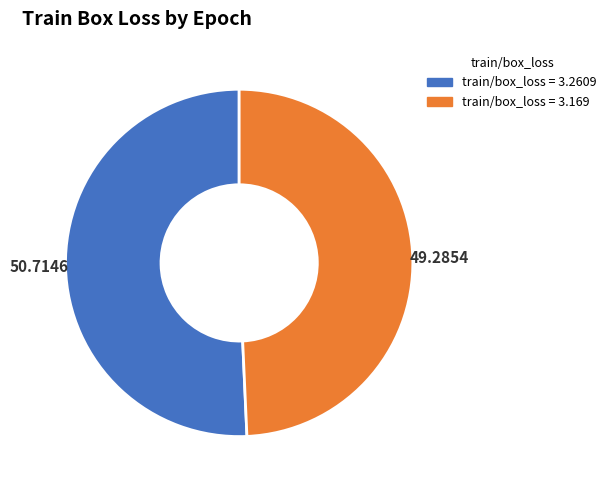

The 2 slice represents 49% of the pie. True or false?

True